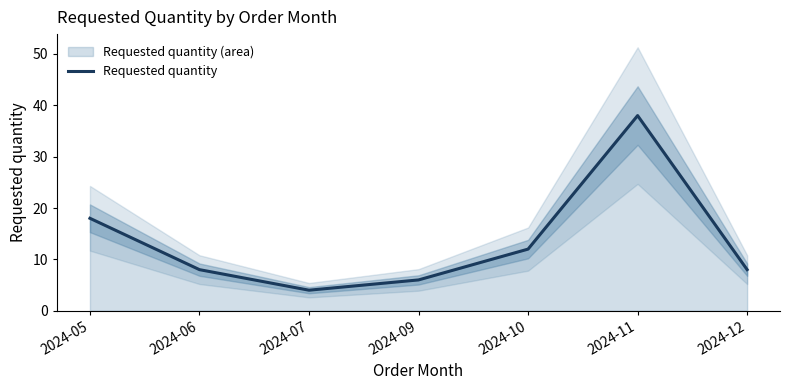

How many lines are shown in the chart?

1